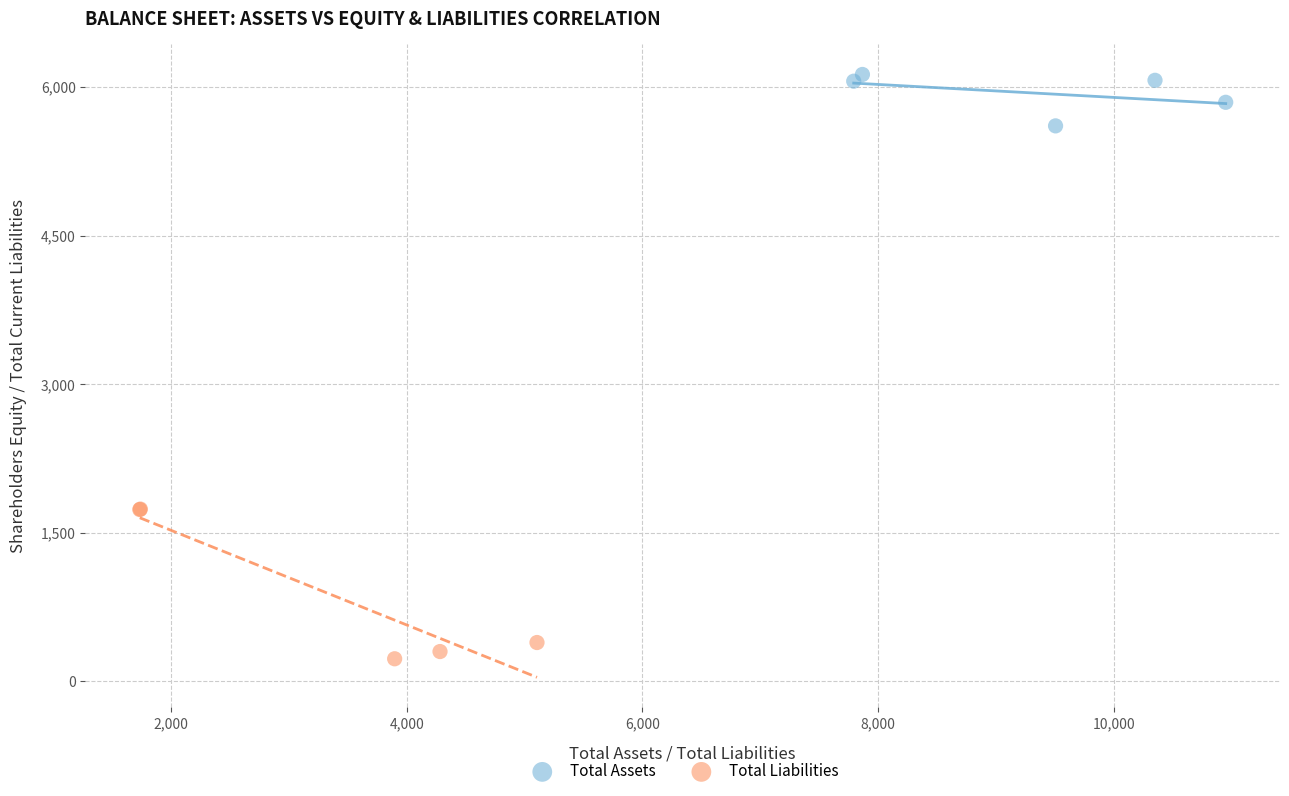

What are all the series names shown in the legend?

Total Assets, Total Liabilities